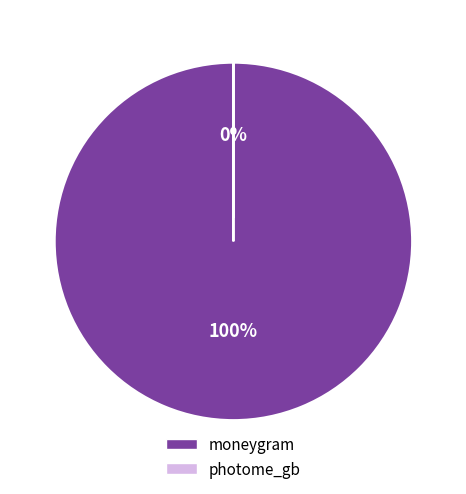

What is the smallest slice in the pie chart?

photome_gb